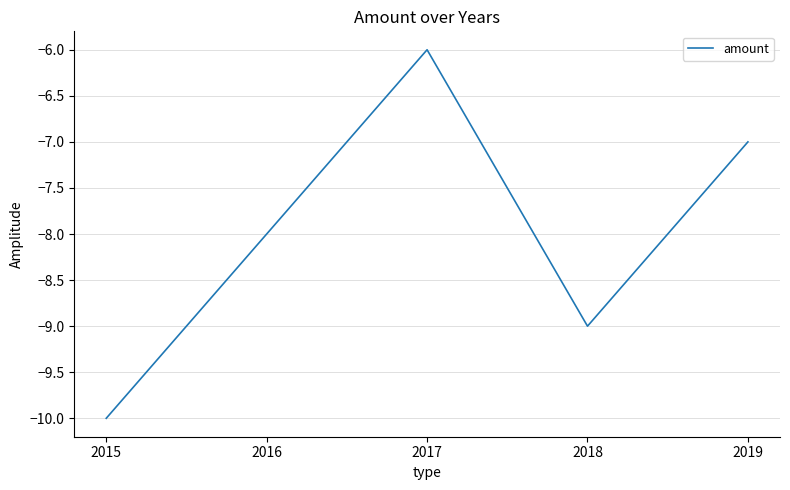

What is the difference between the values at 2015 and 2017?

4